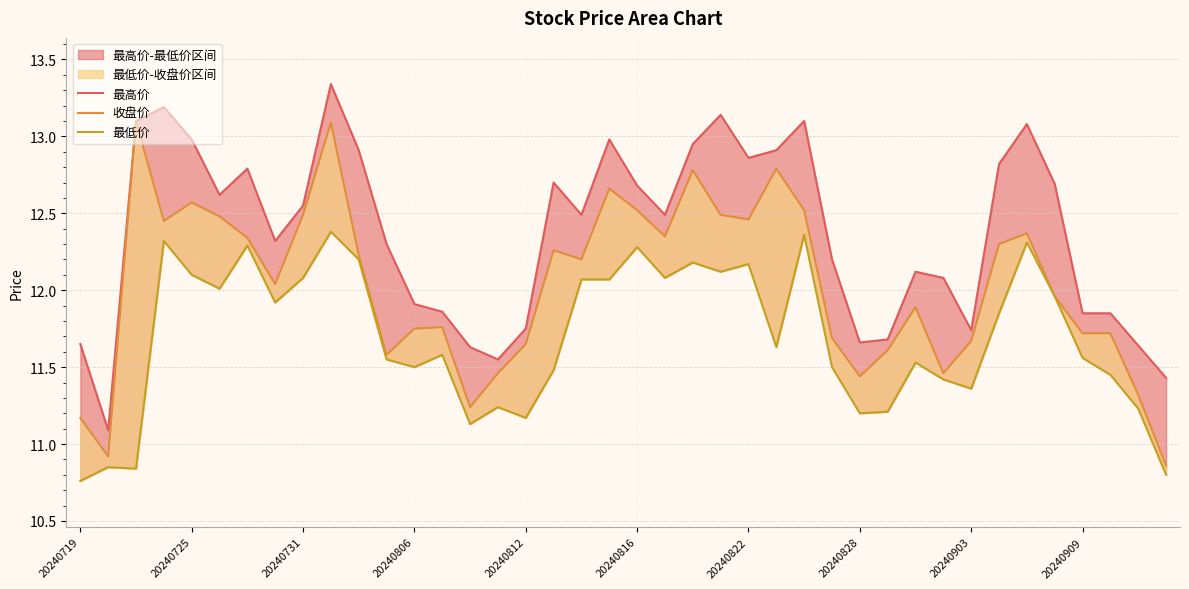

In 最低价, how many points are lower than both neighbors (excluding endpoints)?

11